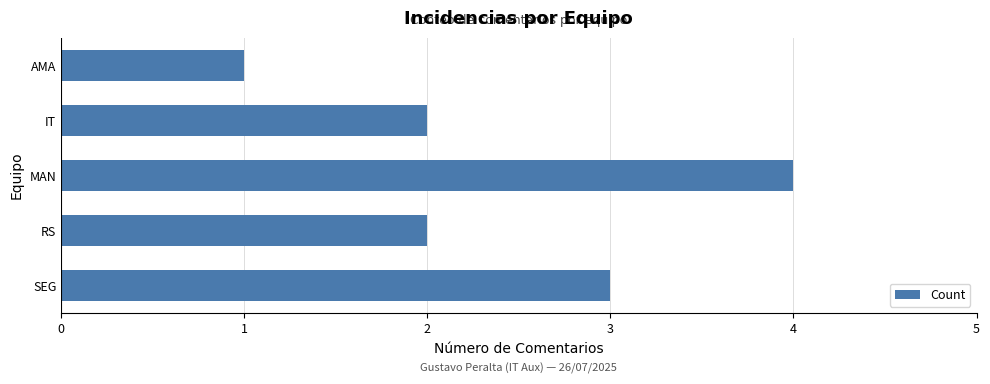

Reading top to bottom, what are all the values shown in this chart?

AMA=1	IT=2	MAN=4	RS=2	SEG=3